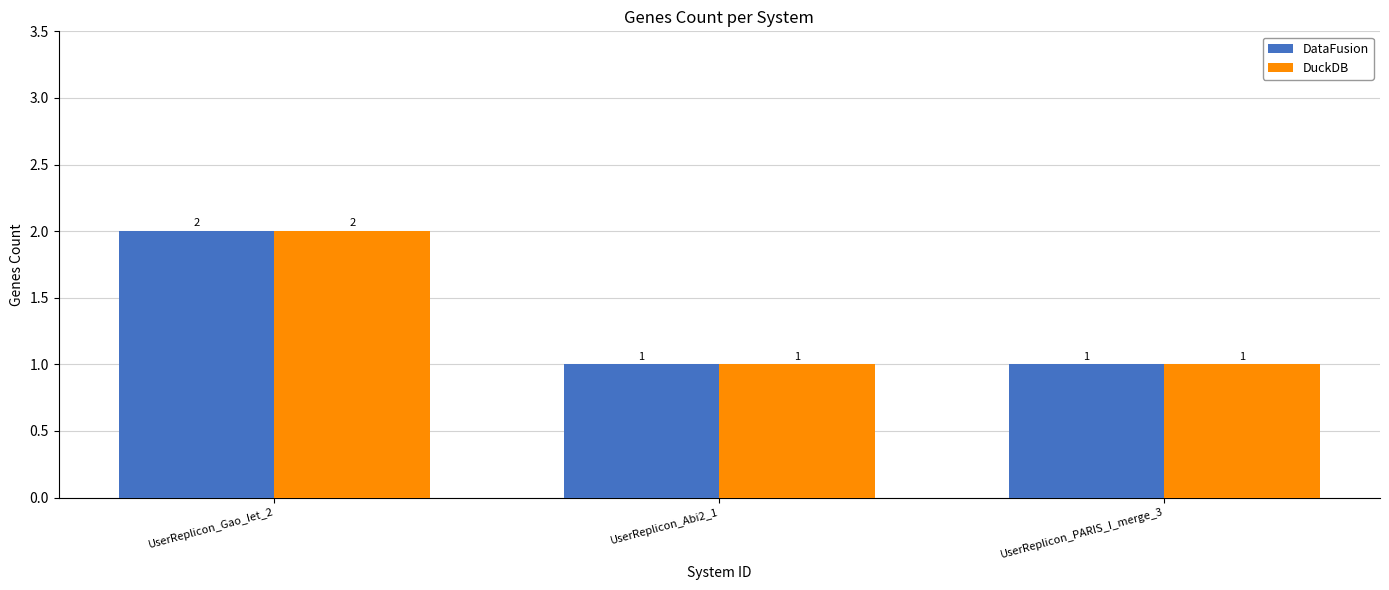

What is the sum of all DataFusion values?

4